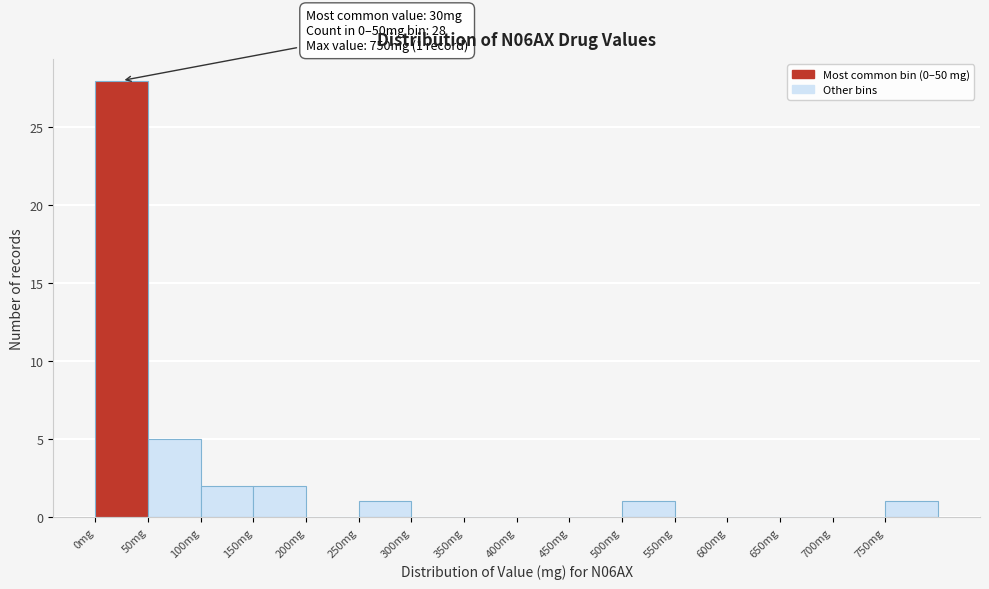

Which range on the x-axis has the tallest bar?

0 to 50